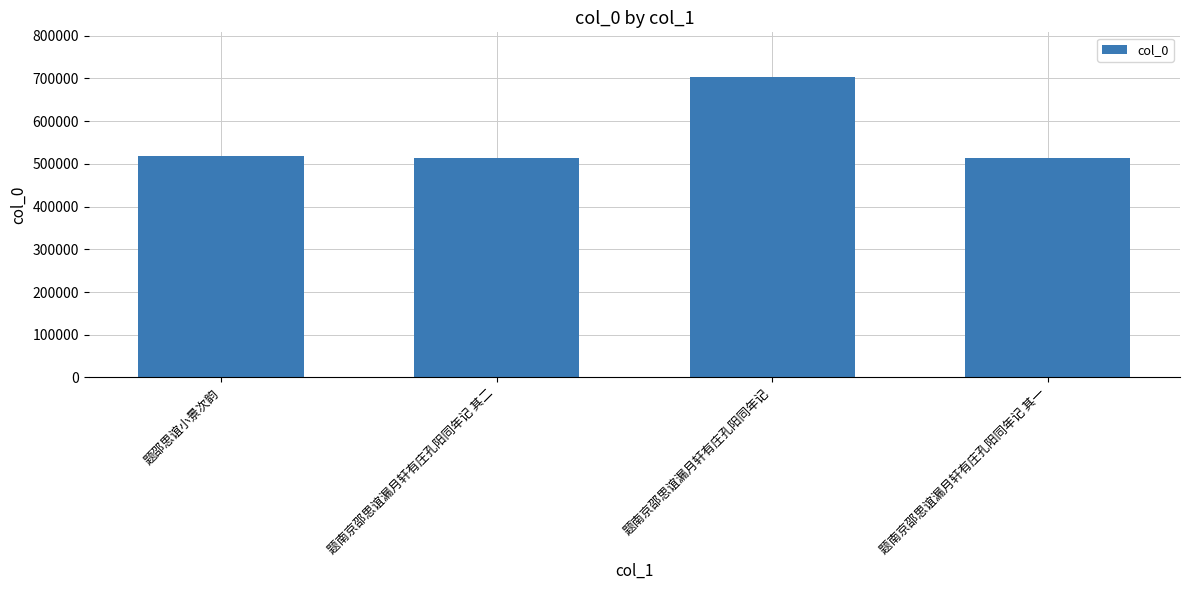

What is the change in value from 题南京邵思谊漏月轩有庄孔阳同年记 其二 to 题南京邵思谊漏月轩有庄孔阳同年记 其一?

-1